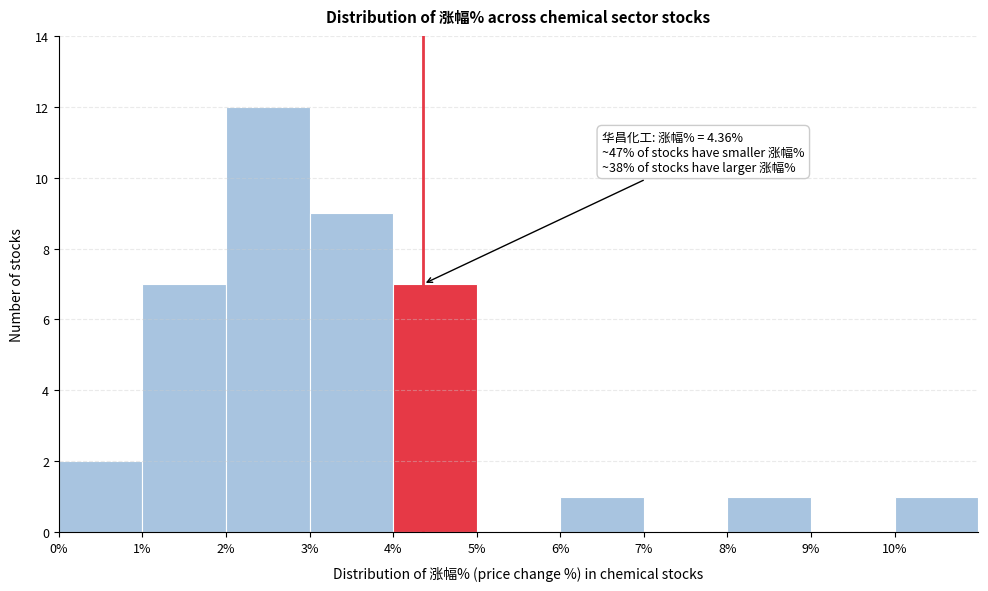

Over which range of the x-axis is the bar tallest?

2 to 3